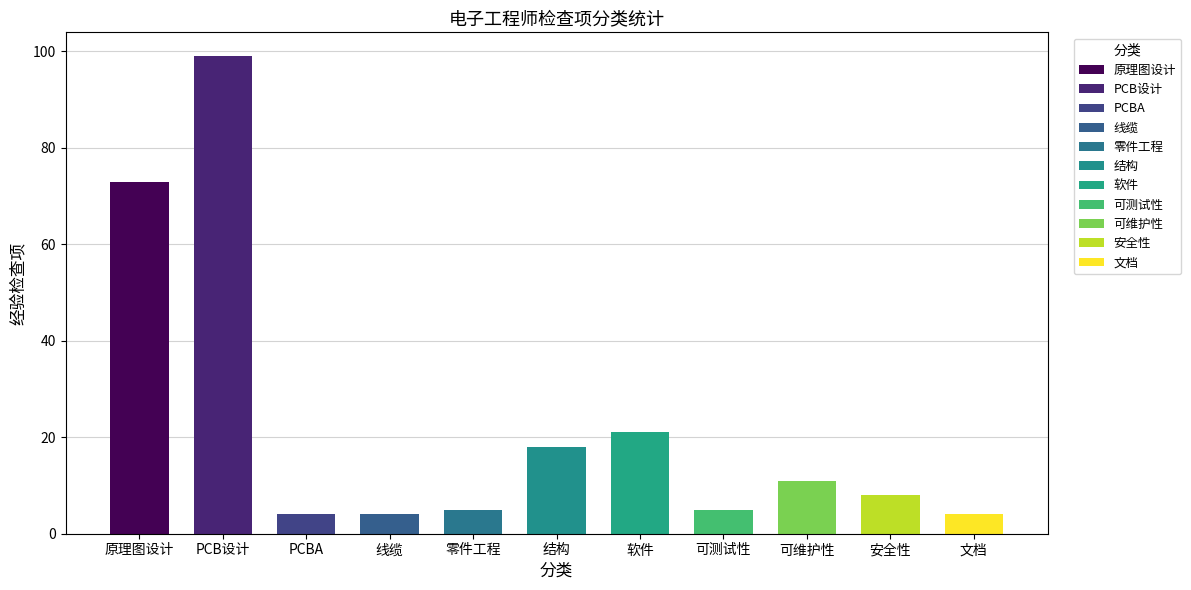

What is the sum of all values?

252